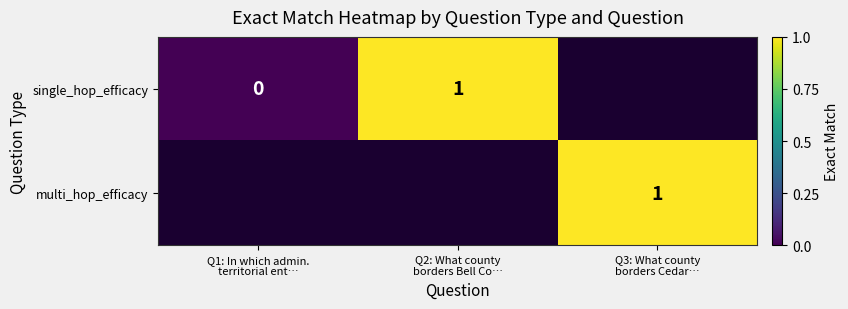

List the series in order of their overall mean, lowest first.

single_hop_efficacy, multi_hop_efficacy